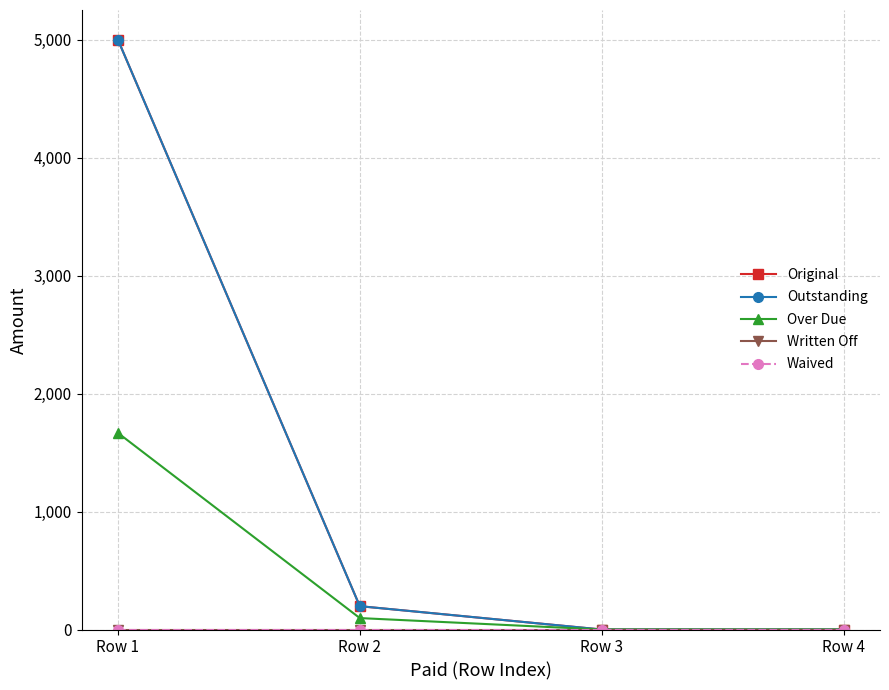

At which label is Waived closest to 0?

Row 1